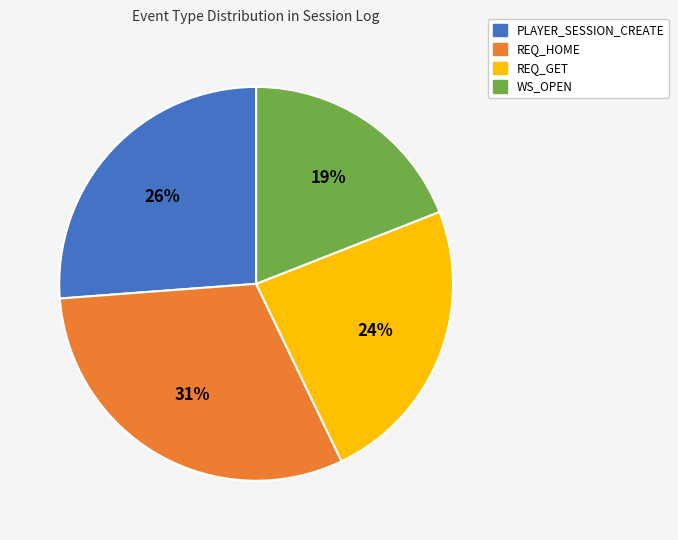

What is the ratio of the value at REQ_HOME to the value at REQ_GET?

1.3